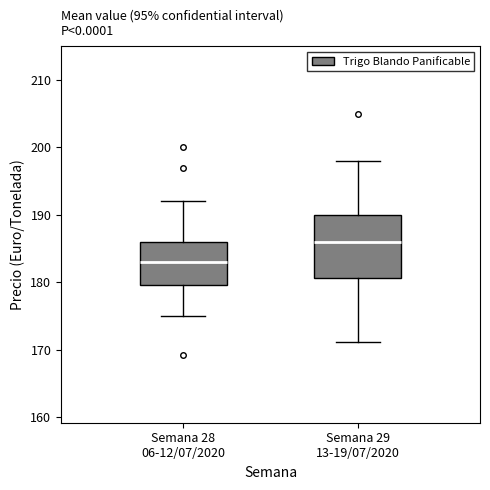

Reading left to right, transcribe this box plot: for each box, give where its median line is, the range the box spans, and where its two whiskers end, as read against the y-axis. The values are not printed on the chart, so give them approximately, as read against the axis.

Semana 28 06-12/07/2020: median 183, box 180 to 186, whiskers 175 to 192
Semana 29 13-19/07/2020: median 186, box 181 to 190, whiskers 171 to 198